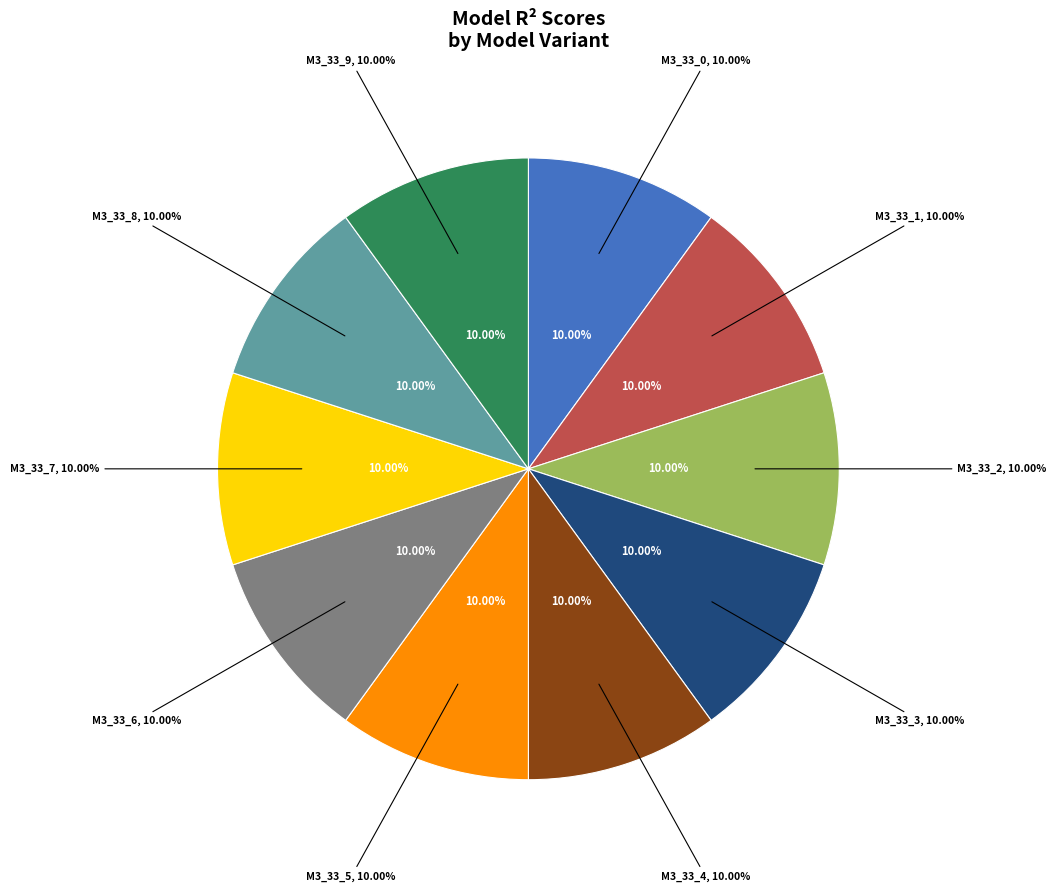

Is model_3_33_2 the majority of the pie?

No